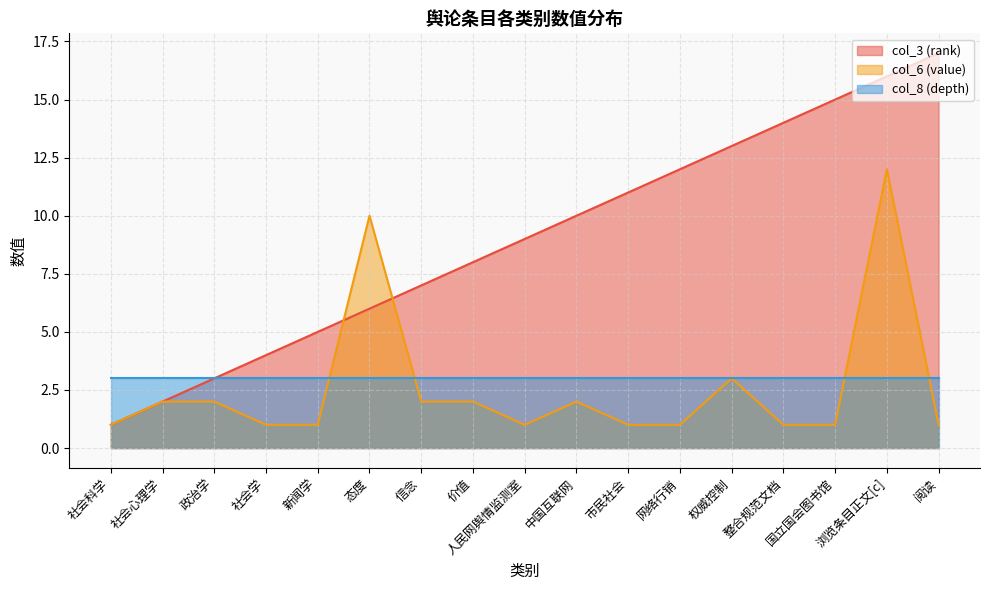

The col_6 (value) series shows 5 at 浏览条目正文[c]. True or false?

False